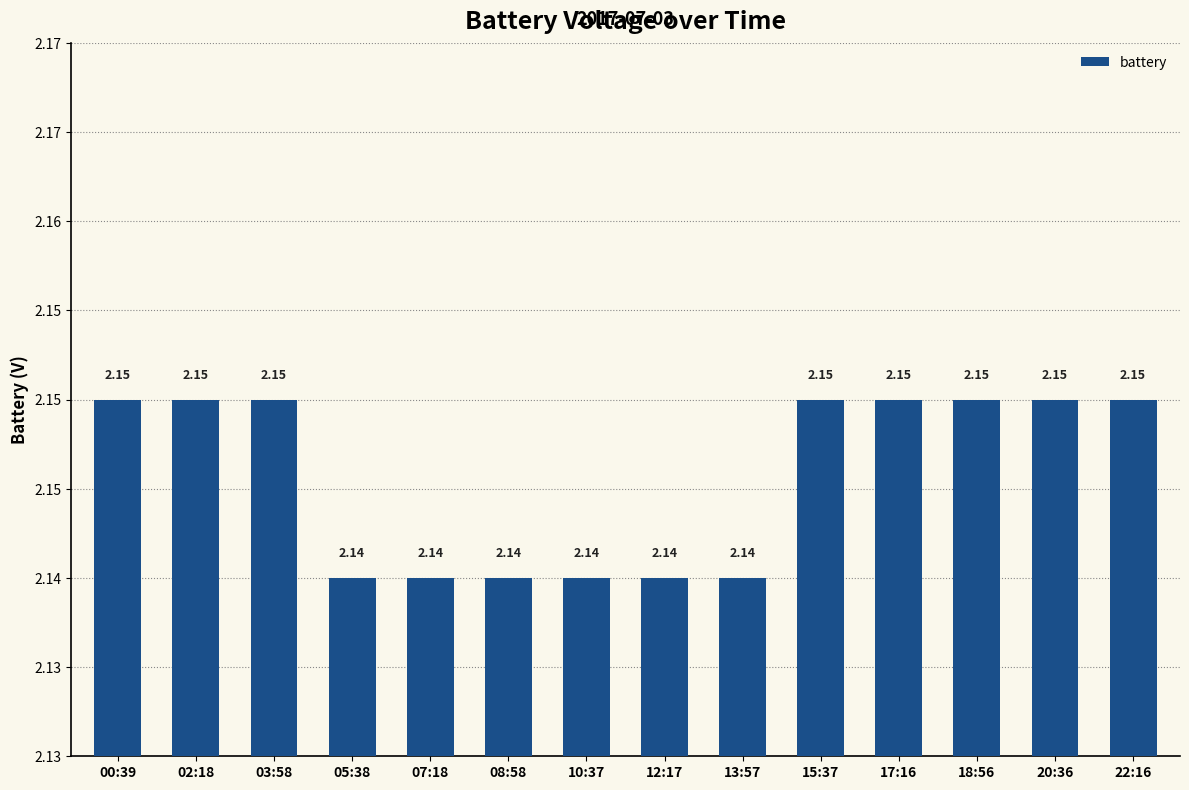

At which category does the chart reach its minimum across all series?

05:38